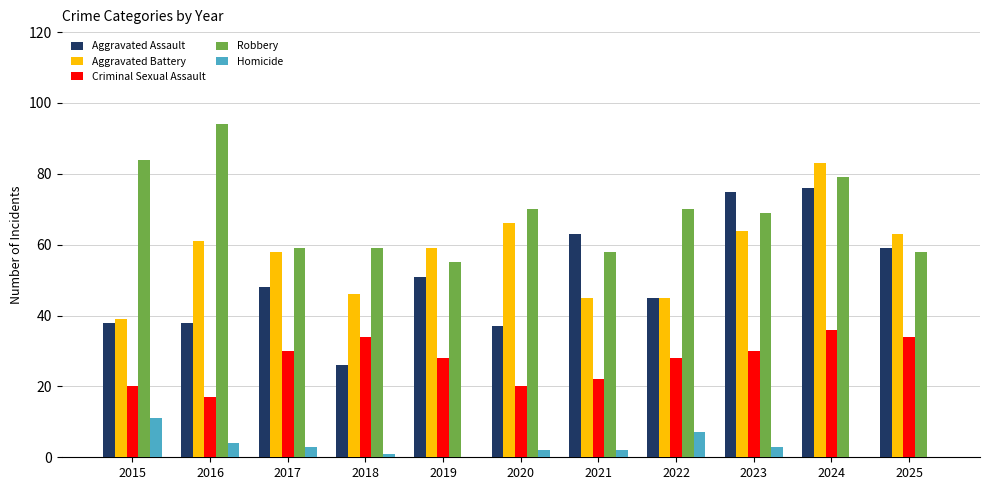

True or false: Criminal Sexual Assault has a value of 34 at 2018.

True